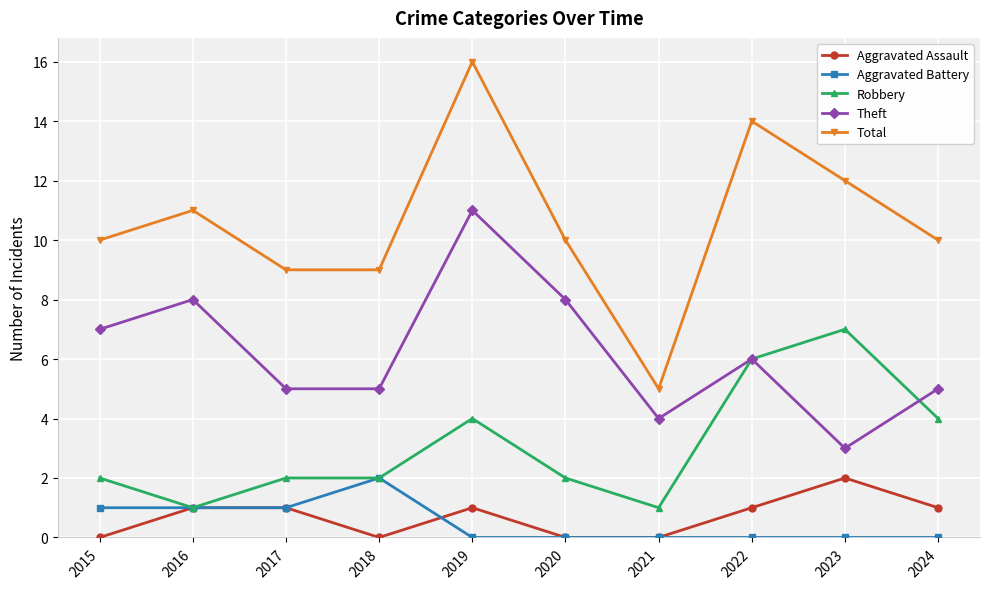

At which category is the sum across all series the highest?

2019